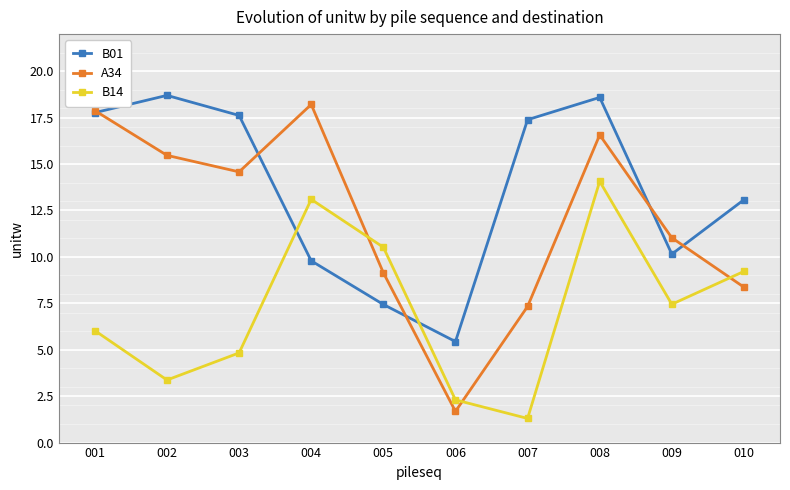

What is the total value across all series at 010?

30.7